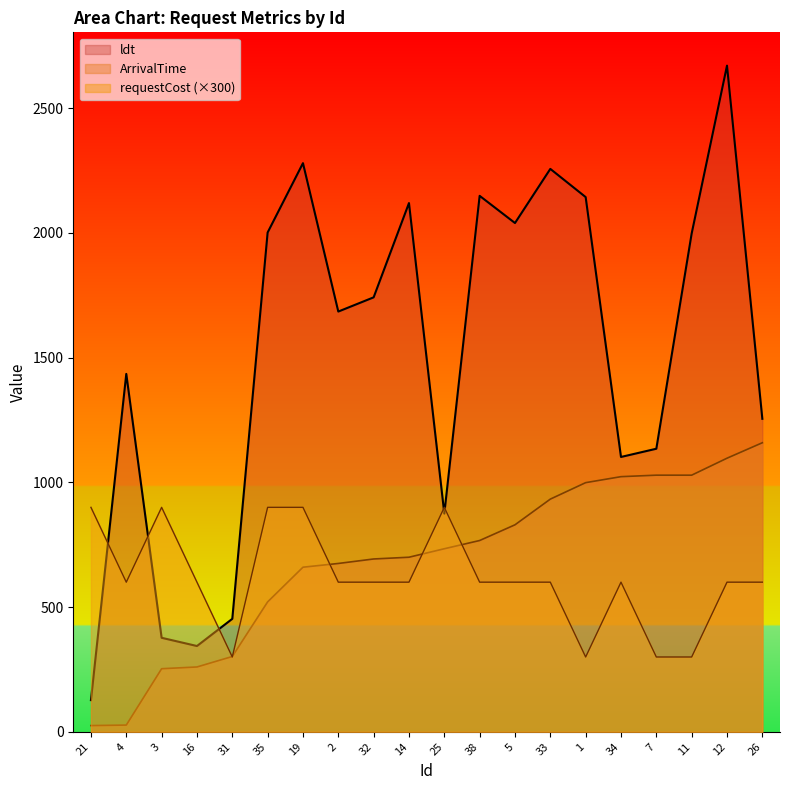

At which label does ldt reach its minimum?

21